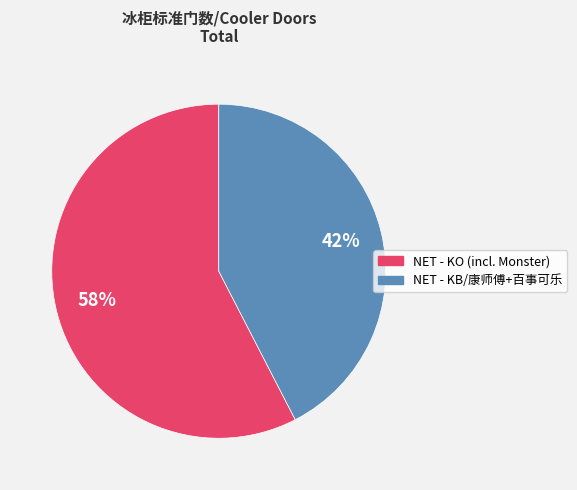

Do NET - KB/康师傅+百事可乐 and NET - KO (incl. Monster) together represent more than half of the pie?

Yes